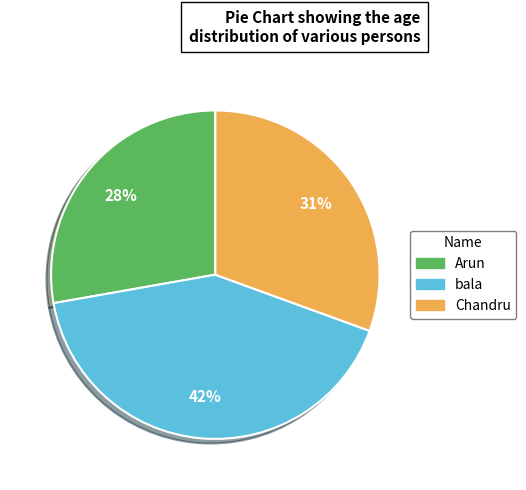

Which category has the smallest portion of the pie?

Arun